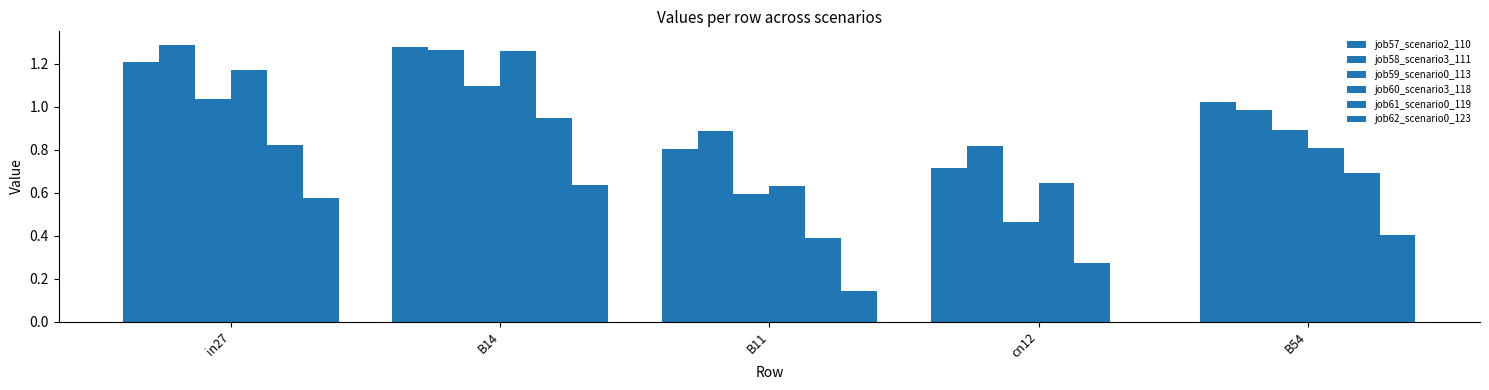

What position from the right is B54?

1